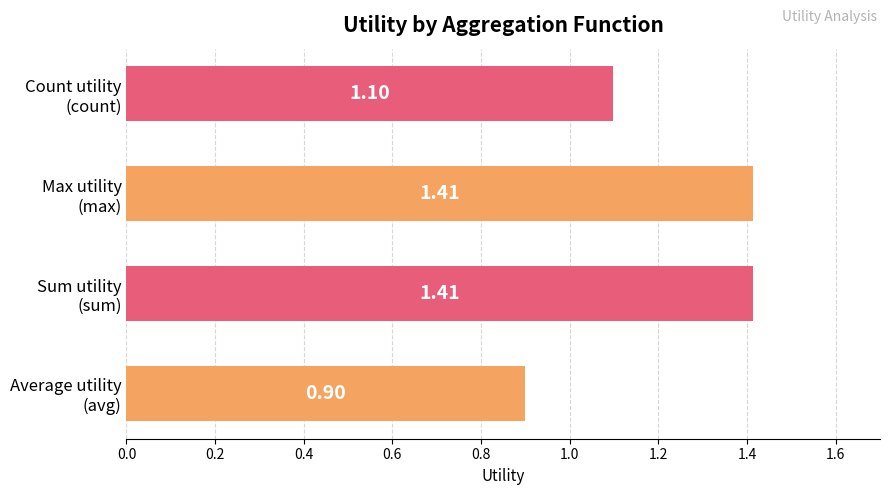

What is the difference between the maximum and minimum values?

0.5